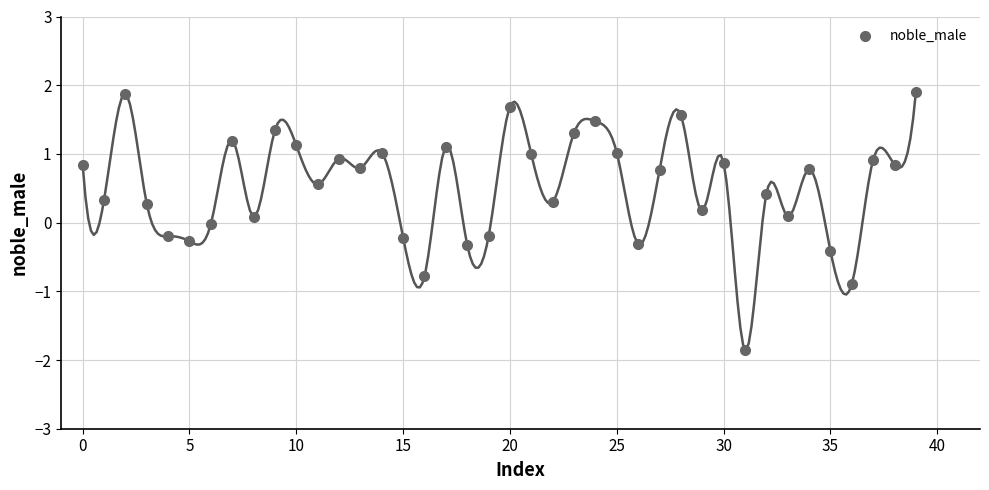

What is the range of Y values (max minus min)?

3.8